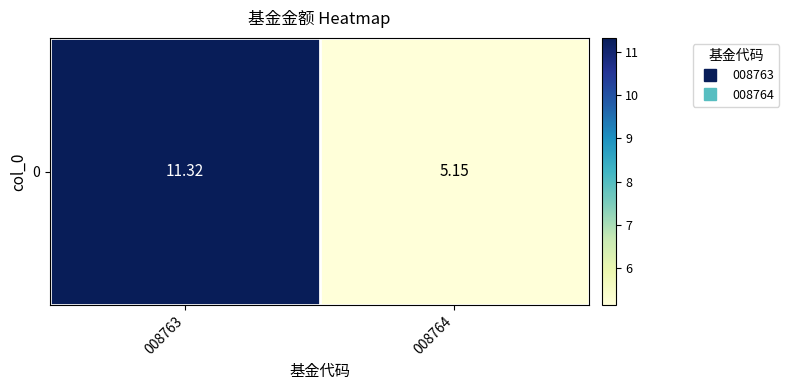

What is the difference between the maximum and minimum values?

6.2